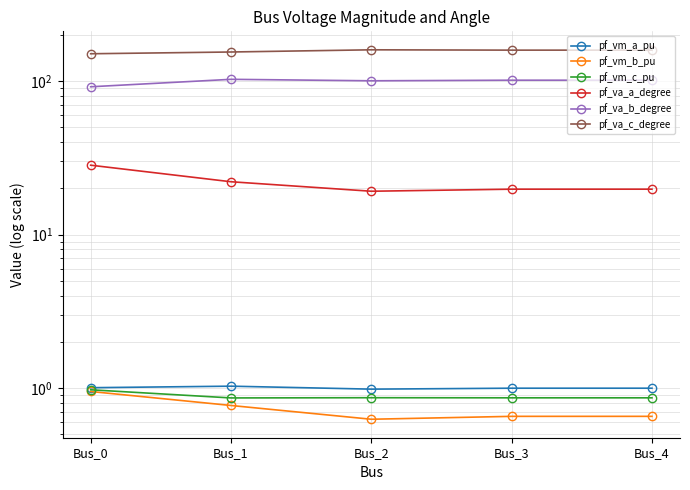

What is the difference between the maximum and minimum values in the pf_va_c_degree series?

9.2